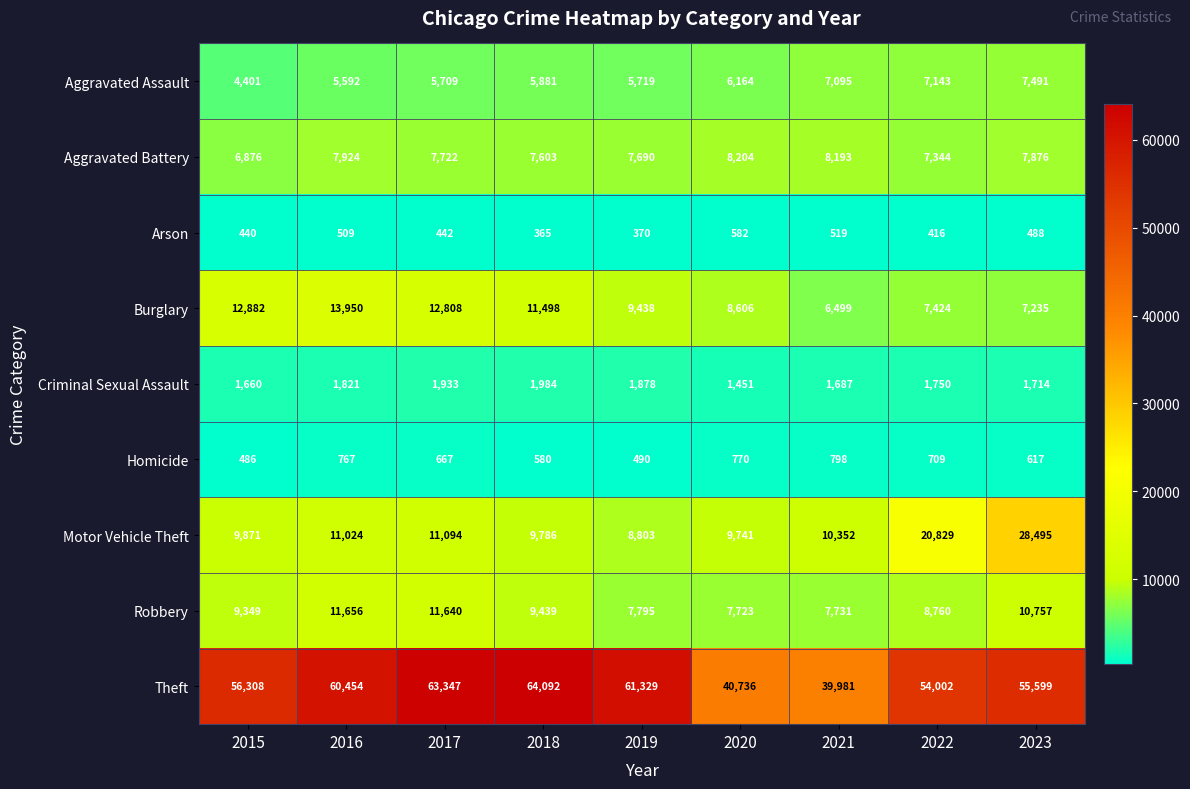

What is the total value across all series at 2015?

102273